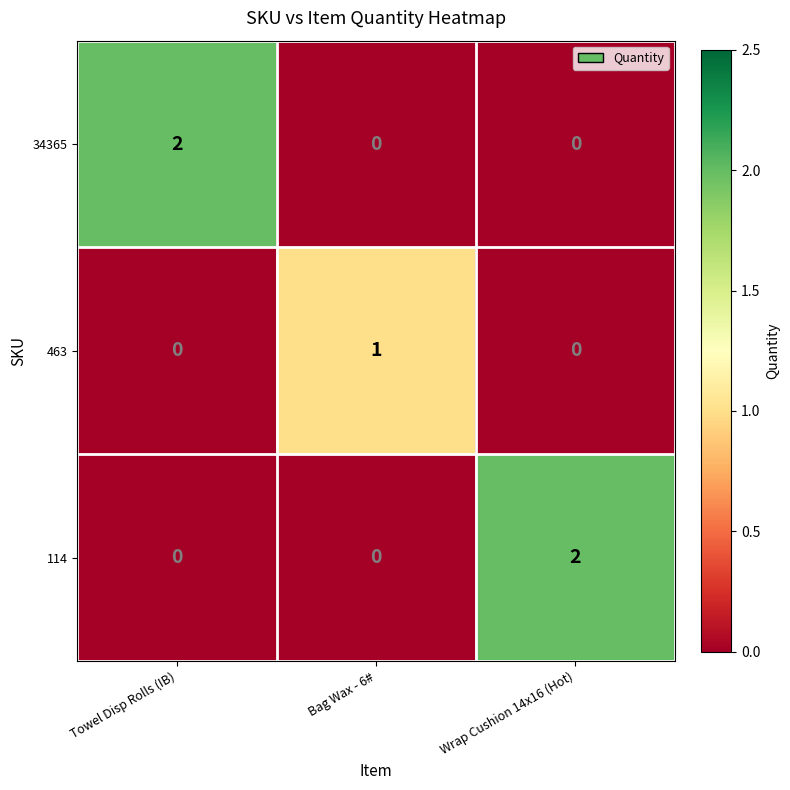

Is the value of 34365 at Towel Disp Rolls (IB) greater than the value of 463 at Bag Wax - 6#?

Yes